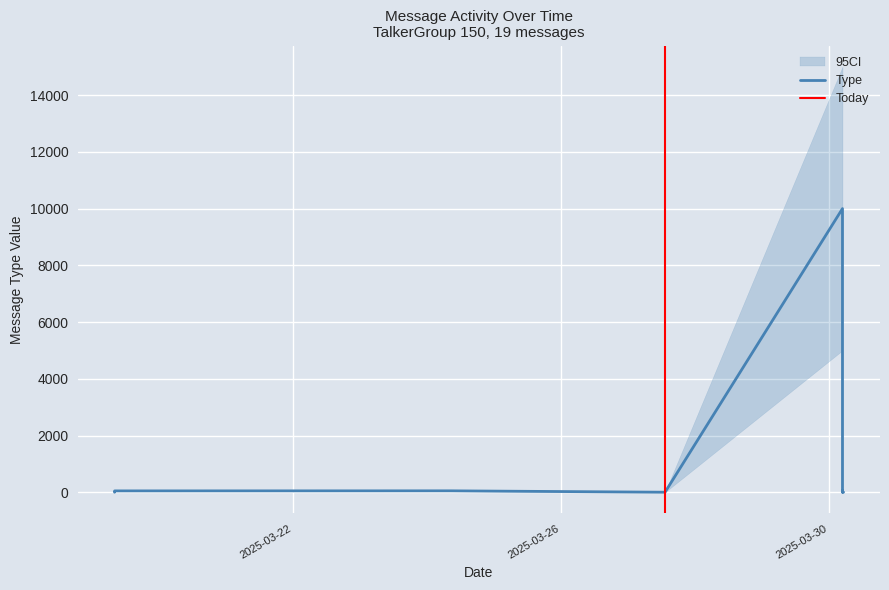

Reading left to right, list all the values displayed in this chart.

Type: 3	1	1	47	49	49	1	1	1	1	10000	1	1	47	1	1	3	1	1
ci_lower: 1	0	0	30	30	30	0	0	0	0	5000	0	0	30	0	0	1	0	0
ci_upper: 8	3	3	80	90	90	3	3	3	3	15000	3	3	80	3	3	8	3	3